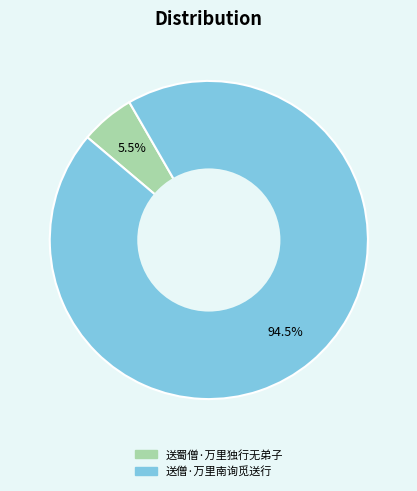

True or false: 送僧·万里南询觅送行 accounts for 99% of the total.

False